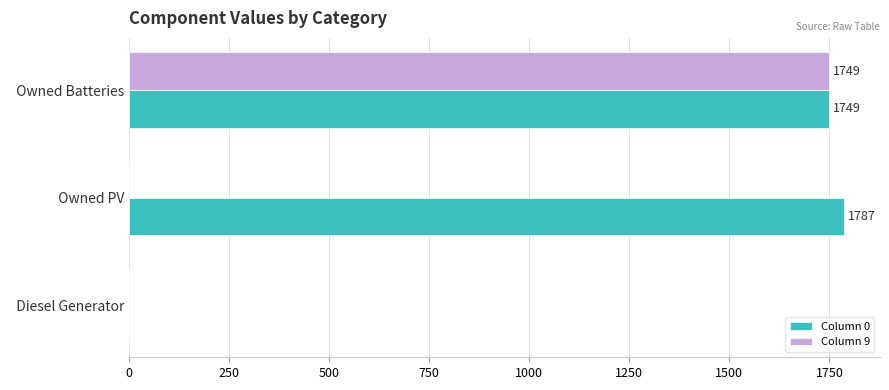

At which category is the sum across all series the highest?

  Owned Batteries